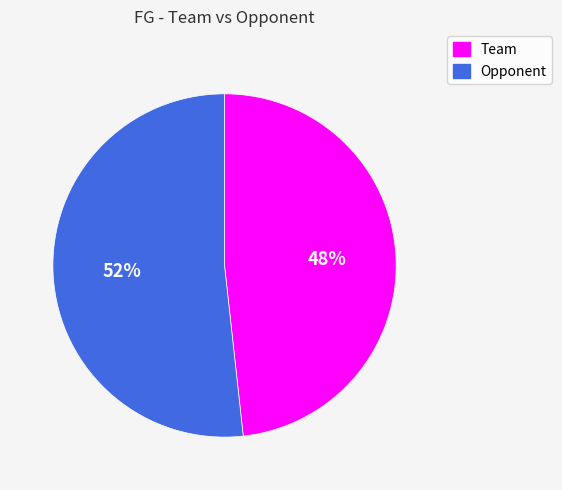

Rank the categories by value from highest to lowest.

Opponent, Team